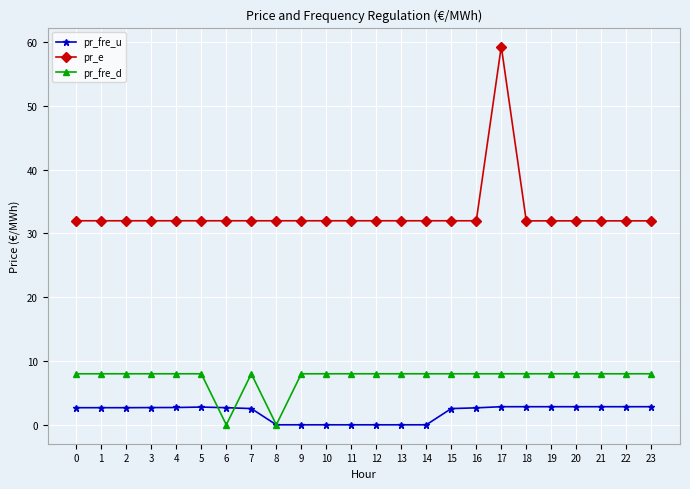

What is the spread (max minus min) of values at 20?

29.1